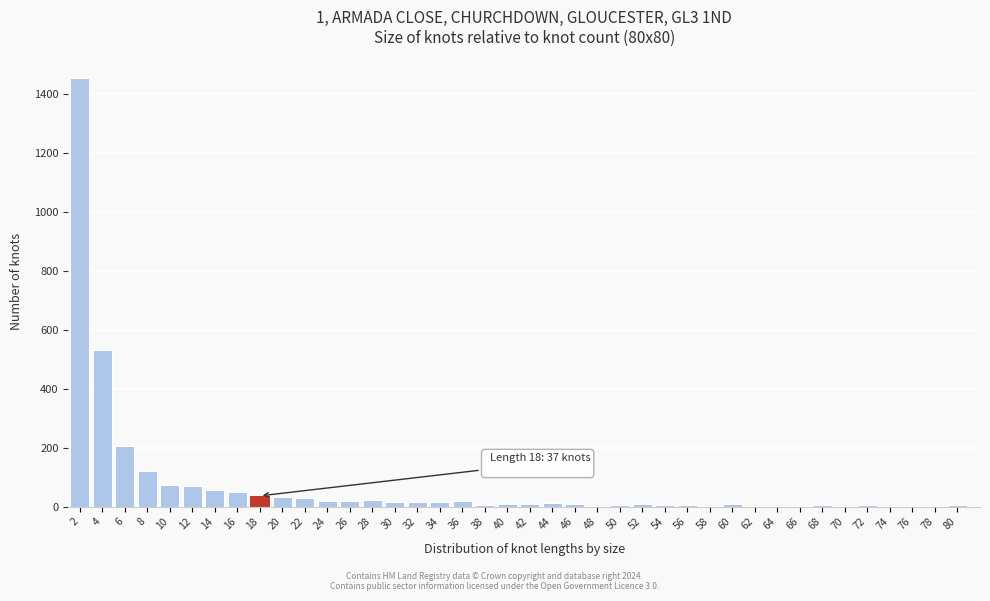

What is the greatest value displayed?

1454